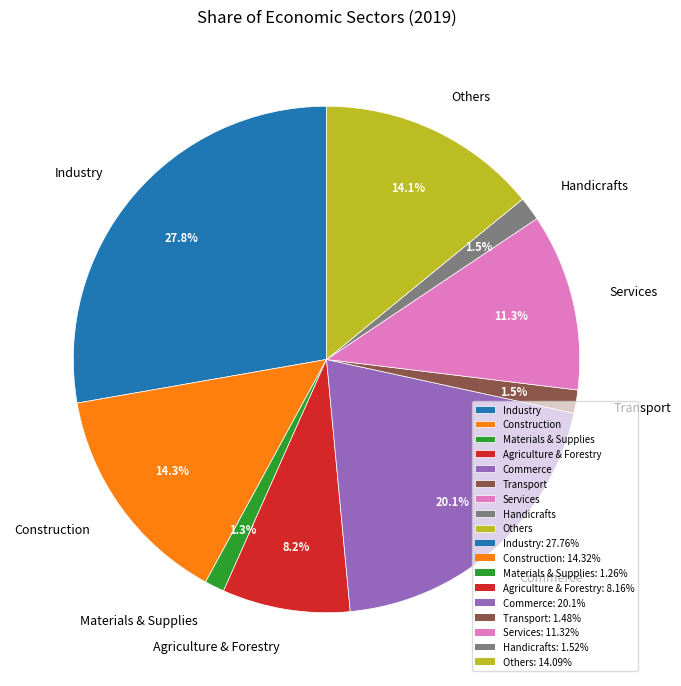

Which has a higher value, Services or Industry?

Industry